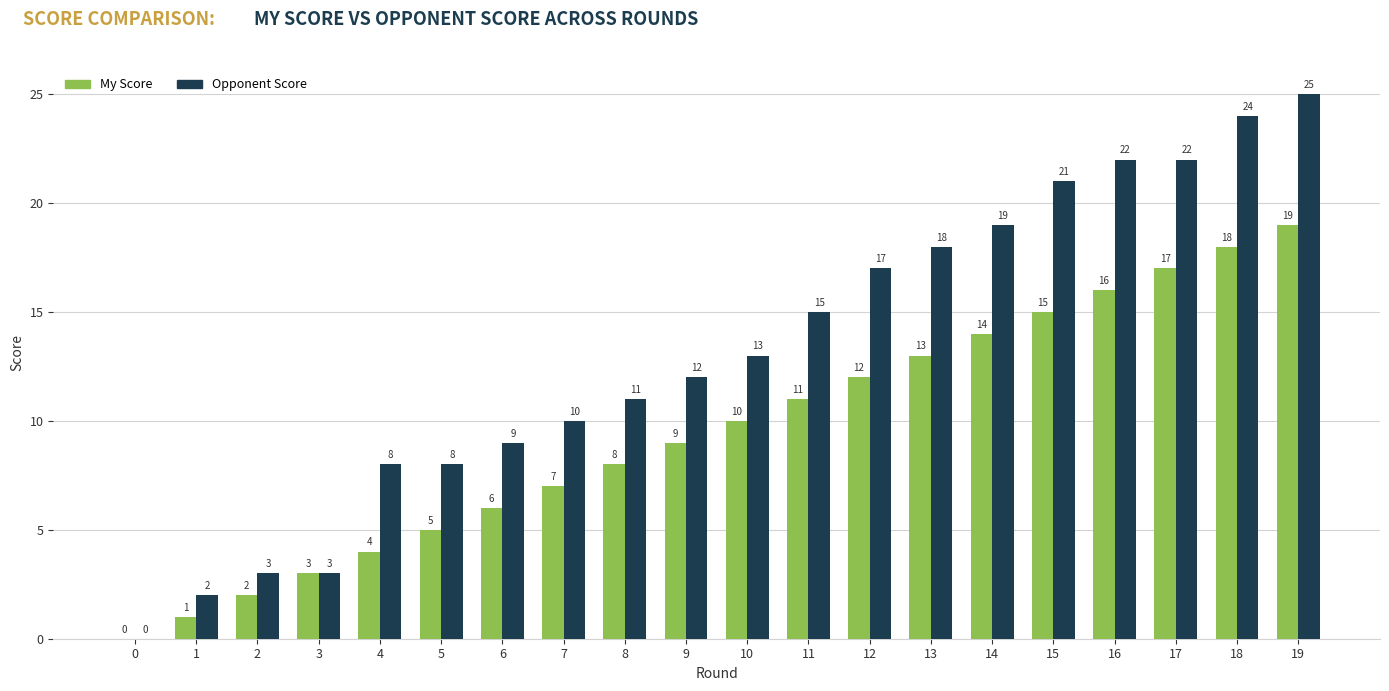

Reading left to right, what are all the values shown in this chart?

My Score: 0	1	2	3	4	5	6	7	8	9	10	11	12	13	14	15	16	17	18	19
Opponent Score: 0	2	3	3	8	8	9	10	11	12	13	15	17	18	19	21	22	22	24	25